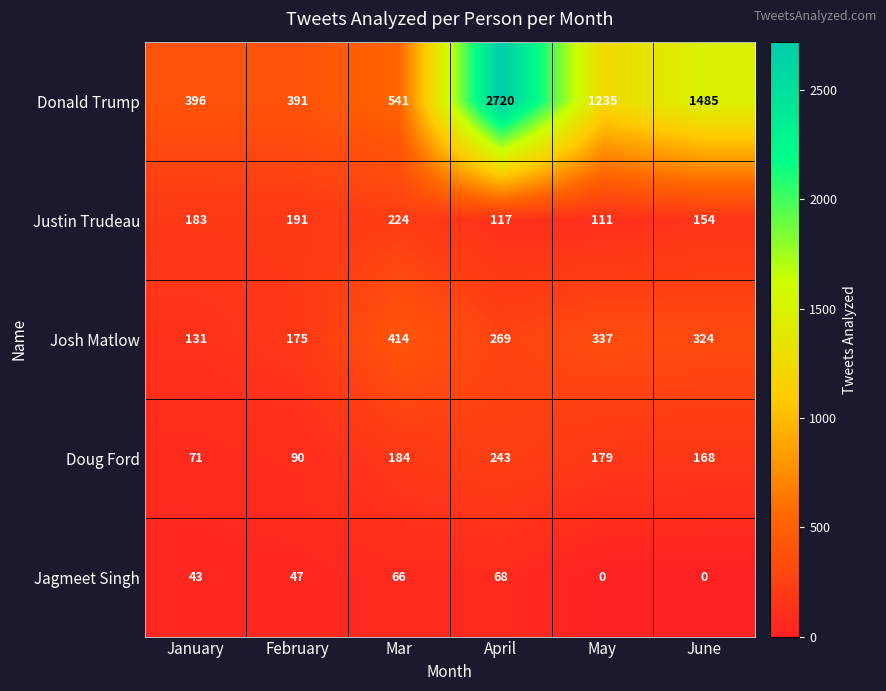

What is the highest value of the Doug Ford series?

243